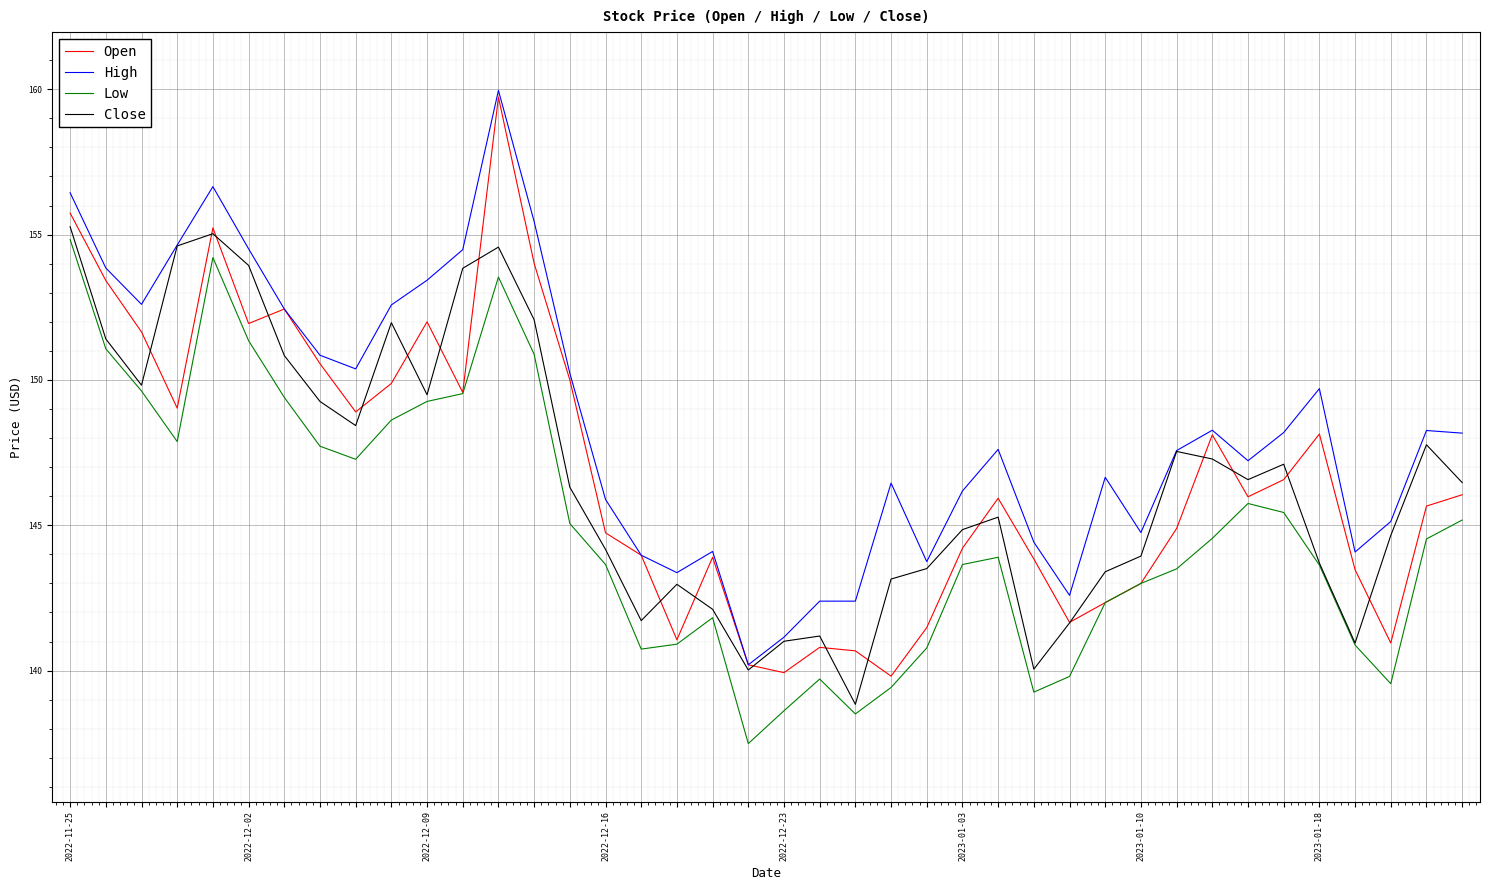

What is the maximum value for High?

160.0